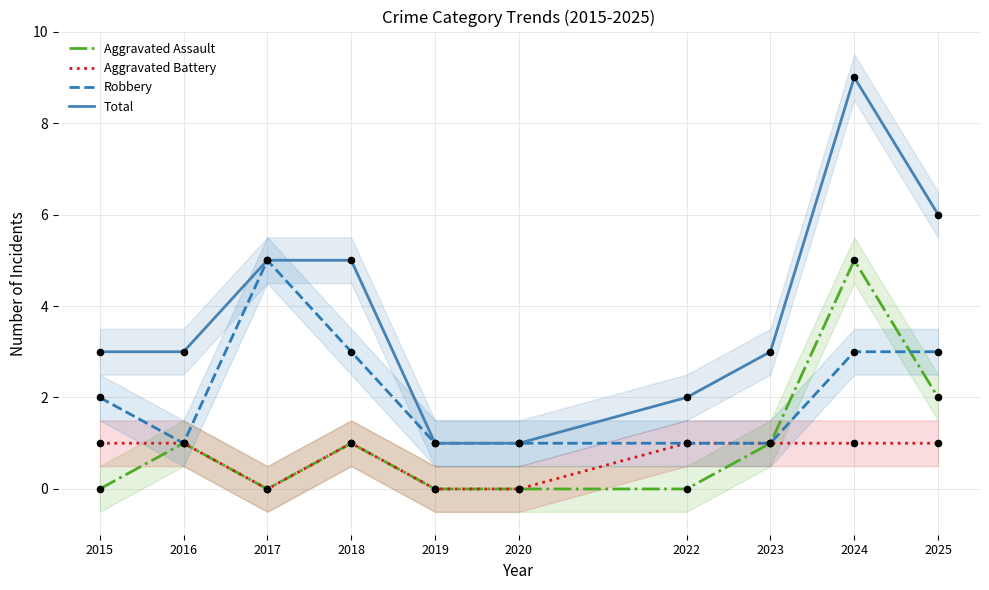

Which series contains the highest Y value?

Total